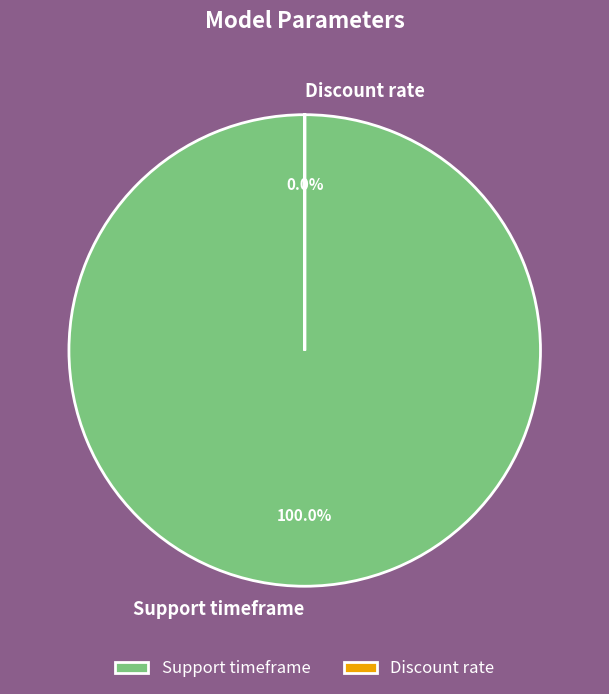

To the nearest percent, what is the combined percentage of Discount rate and Support timeframe?

100%